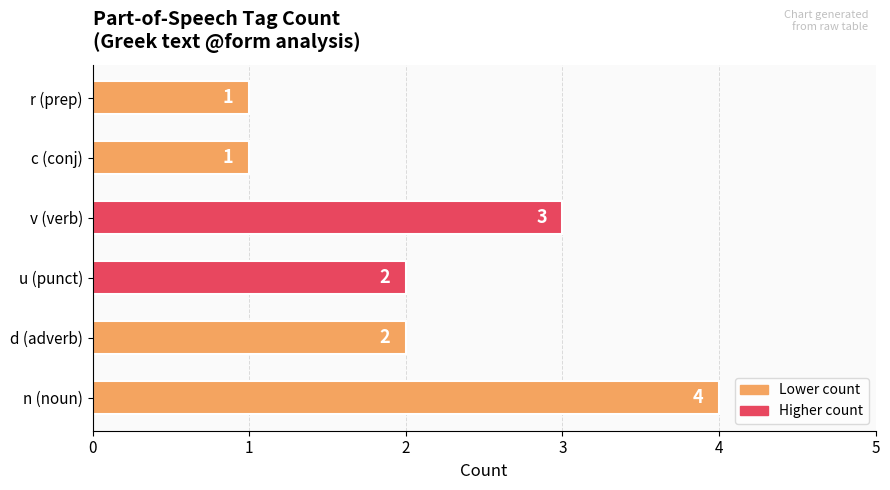

What is the approximate value at n (noun)?

4